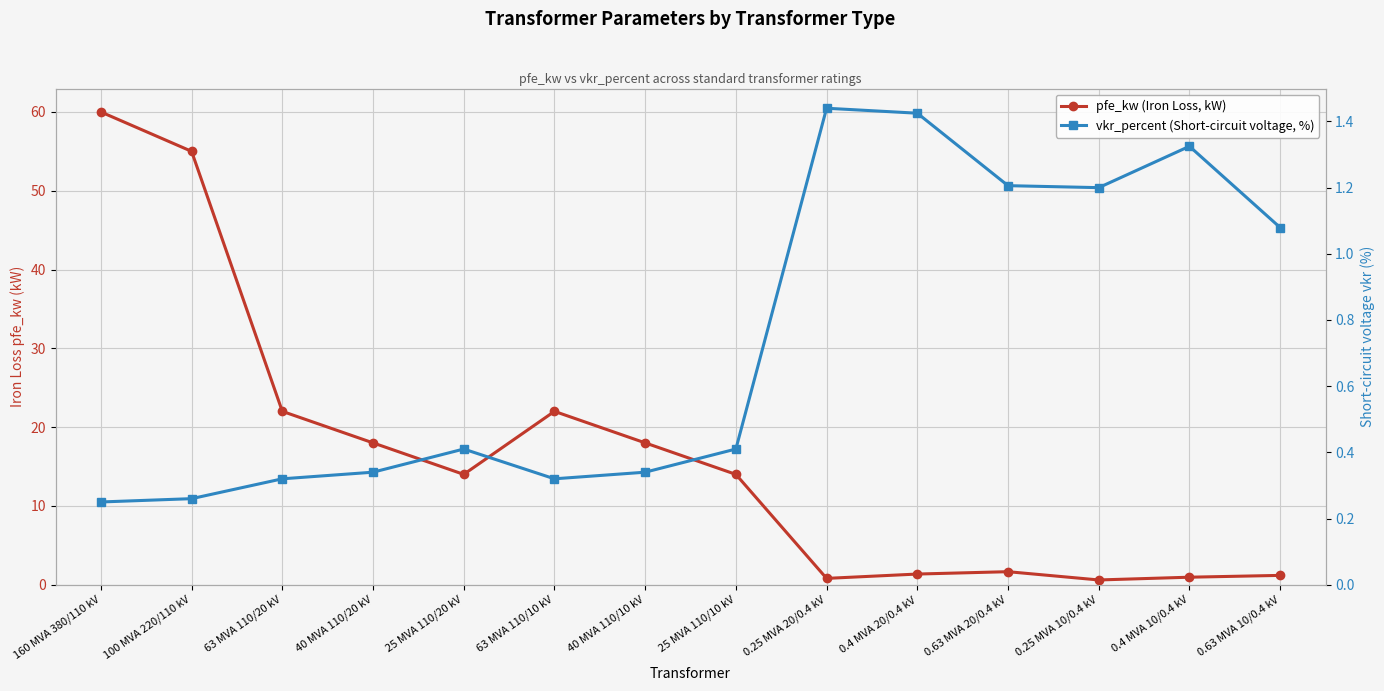

How many interior local peaks does the vkr_percent (Short-circuit voltage, %) series have?

3